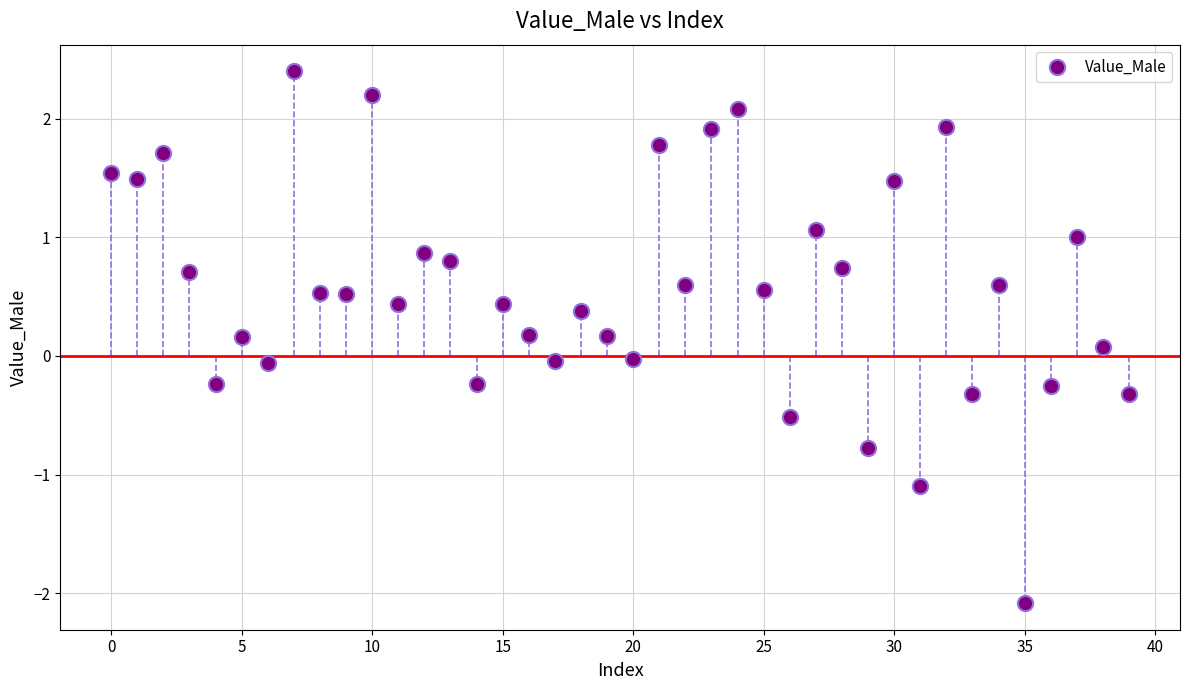

What is the range of Y values (max minus min)?

4.5